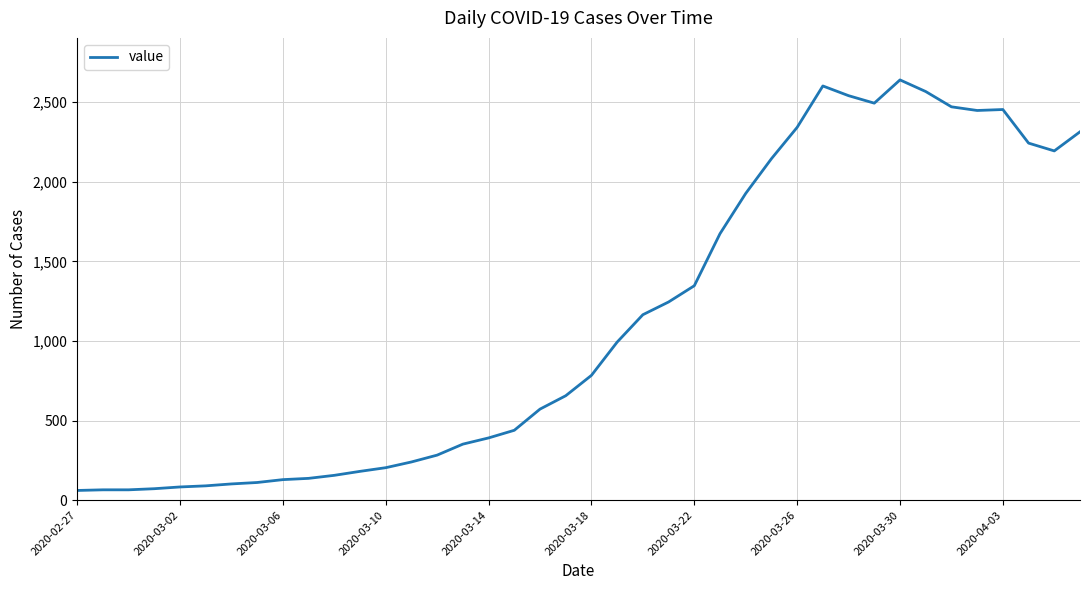

What is the difference between the maximum and minimum values?

2579